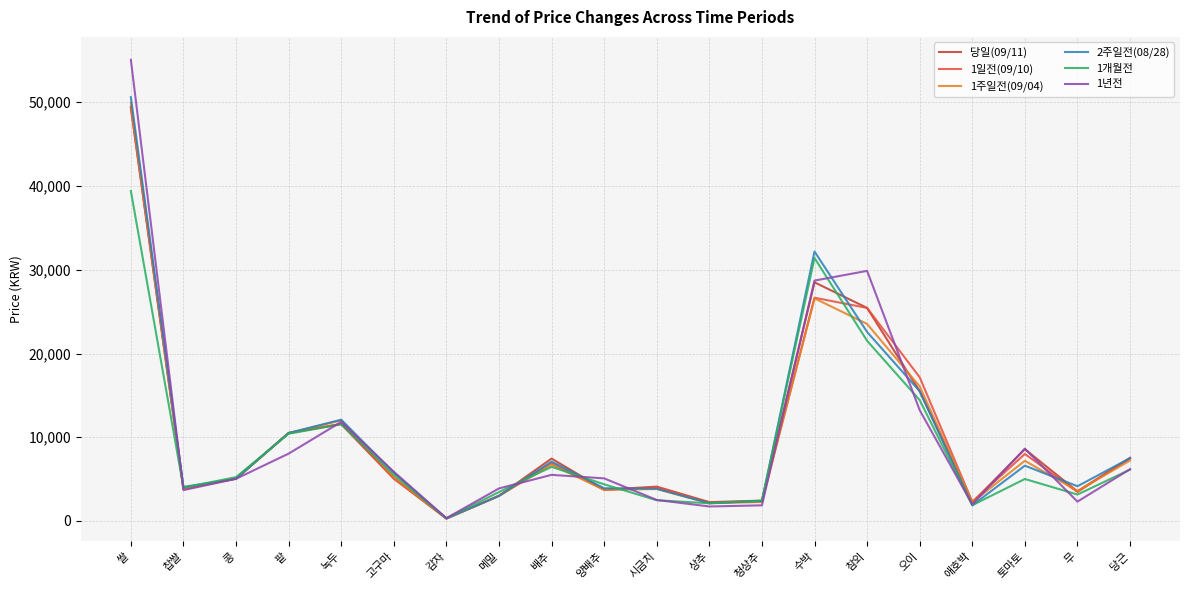

The 1년전 series shows 5879 at 고구마. True or false?

True